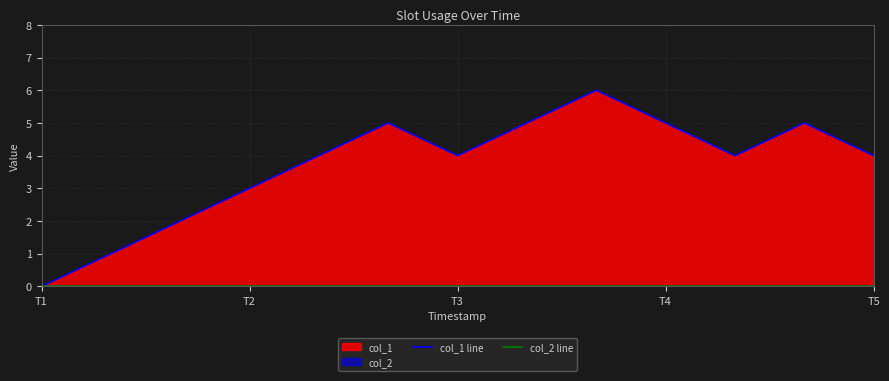

Count the number of data series in this chart.

2